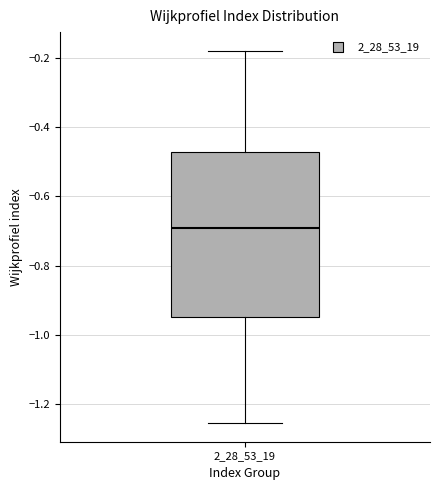

Where is the upper edge of the box at x = 2_28_53_19 on the y-axis? The values are not printed on the chart, so give them approximately, as read against the axis.

-0.48